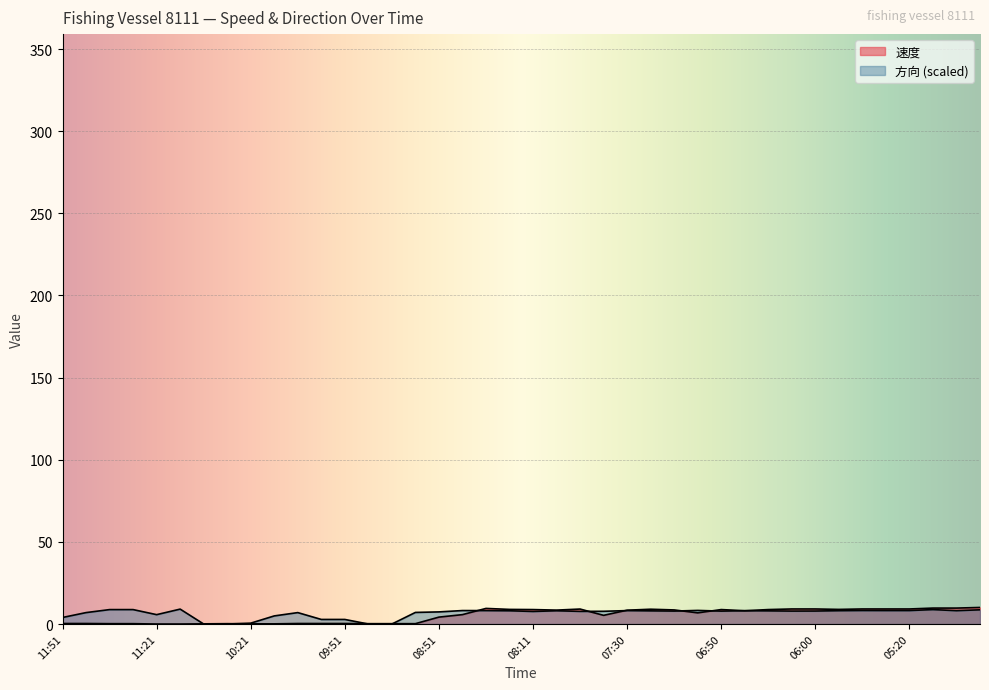

What is the total value across all series at 09:01?

7.3